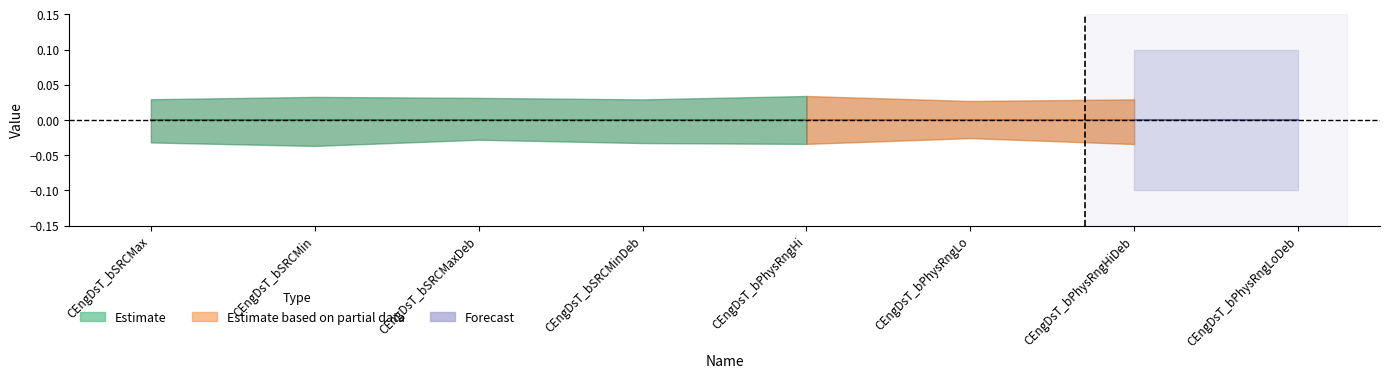

What is the label of the 8th point from the left?

CEngDsT_bPhysRngLoDeb